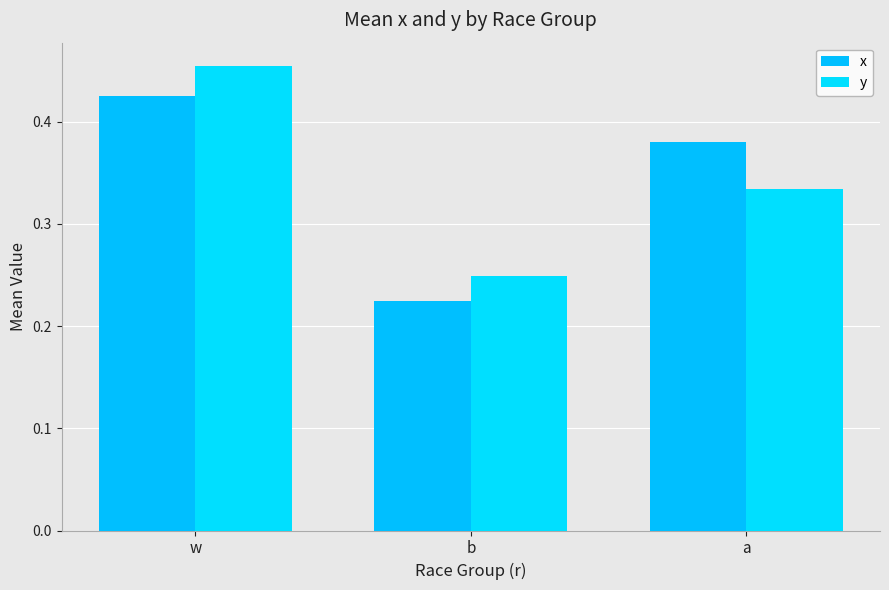

At how many categories does at least one series exceed 0?

3